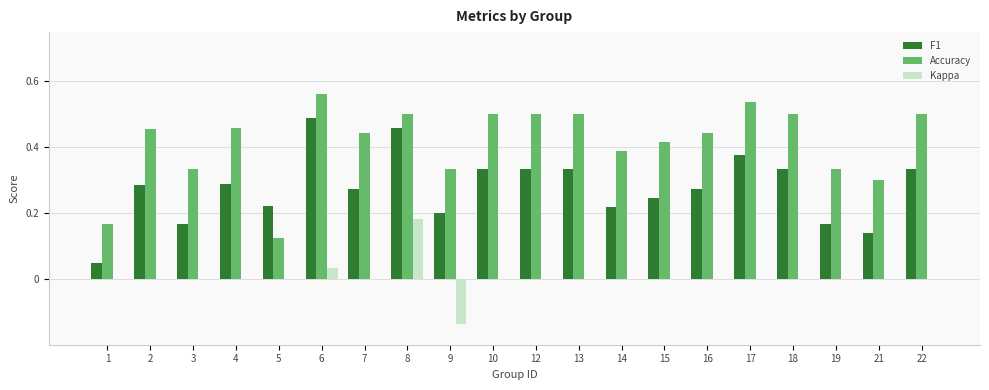

How many data points does each series have?

20